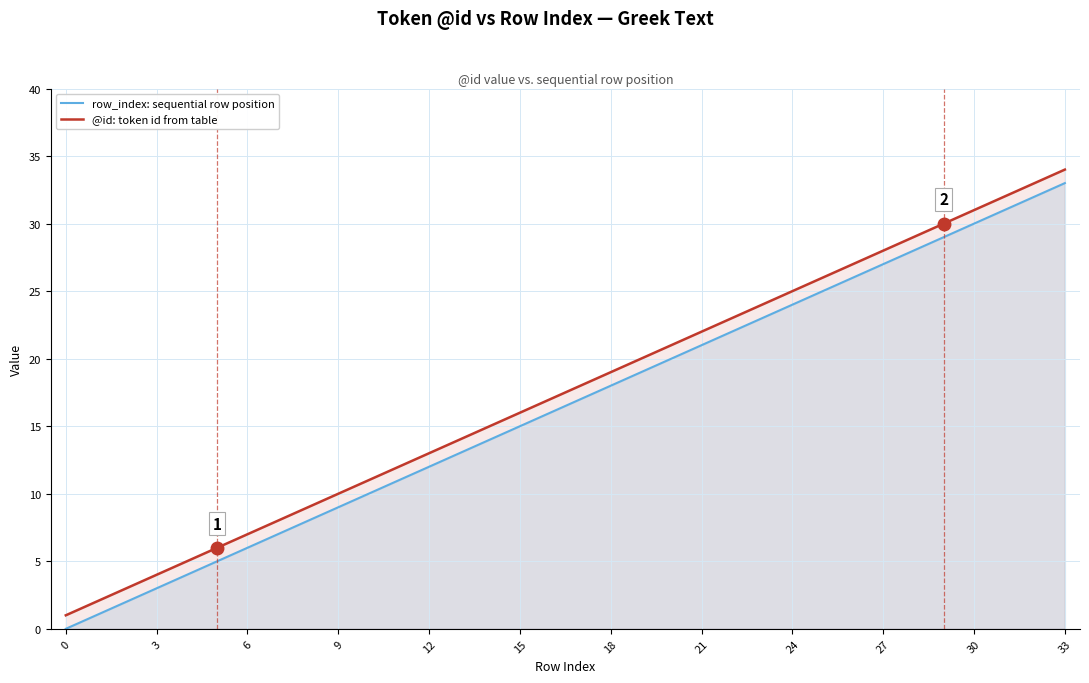

What is the difference between the maximum and minimum values in the @id: token id from table series?

33